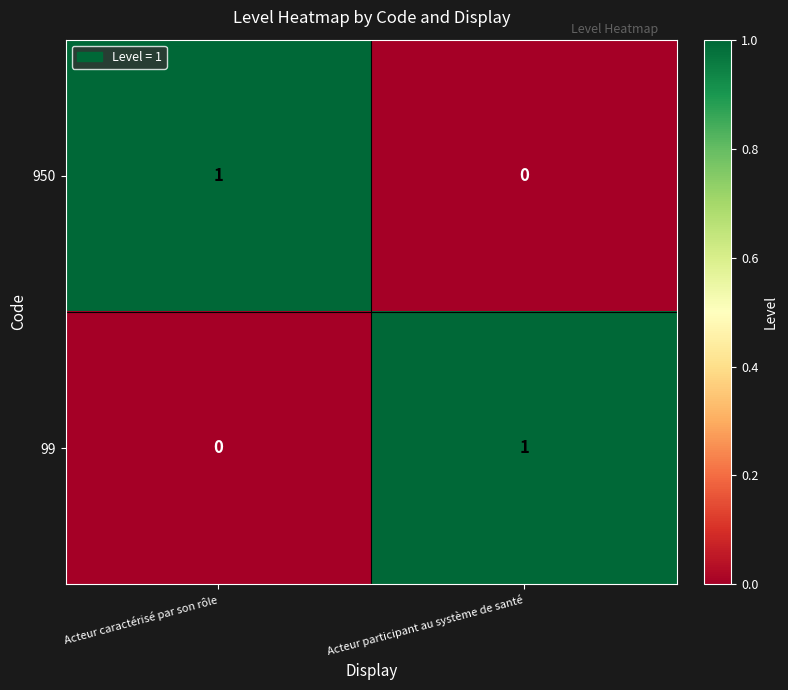

Where is 99 nearest to the value 0?

Acteur caractérisé par son rôle